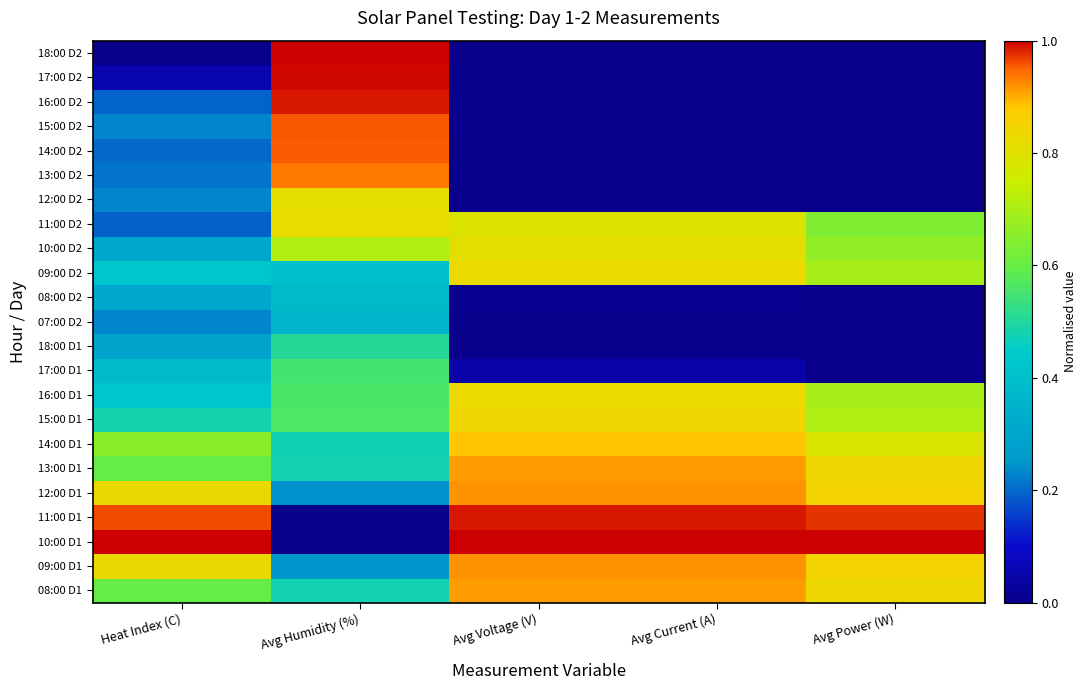

Reading right to left, extract all data points from this chart.

08:00 D1: Avg Power (W)=0.8	Avg Current (A)=0.9	Avg Voltage (V)=0.9	Avg Humidity (%)=0.5	Heat Index (C)=0.6
09:00 D1: Avg Power (W)=0.8	Avg Current (A)=0.9	Avg Voltage (V)=0.9	Avg Humidity (%)=0.2	Heat Index (C)=0.8
10:00 D1: Avg Power (W)=1.0	Avg Current (A)=1.0	Avg Voltage (V)=1.0	Avg Humidity (%)=0.0	Heat Index (C)=1.0
11:00 D1: Avg Power (W)=1.0	Avg Current (A)=1.0	Avg Voltage (V)=1.0	Avg Humidity (%)=0.0	Heat Index (C)=1.0
12:00 D1: Avg Power (W)=0.8	Avg Current (A)=0.9	Avg Voltage (V)=0.9	Avg Humidity (%)=0.2	Heat Index (C)=0.8
13:00 D1: Avg Power (W)=0.8	Avg Current (A)=0.9	Avg Voltage (V)=0.9	Avg Humidity (%)=0.5	Heat Index (C)=0.6
14:00 D1: Avg Power (W)=0.8	Avg Current (A)=0.9	Avg Voltage (V)=0.9	Avg Humidity (%)=0.5	Heat Index (C)=0.7
15:00 D1: Avg Power (W)=0.7	Avg Current (A)=0.8	Avg Voltage (V)=0.8	Avg Humidity (%)=0.6	Heat Index (C)=0.5
16:00 D1: Avg Power (W)=0.7	Avg Current (A)=0.8	Avg Voltage (V)=0.8	Avg Humidity (%)=0.6	Heat Index (C)=0.4
17:00 D1: Avg Power (W)=0.0	Avg Current (A)=0.0	Avg Voltage (V)=0.0	Avg Humidity (%)=0.6	Heat Index (C)=0.4
18:00 D1: Avg Power (W)=0.0	Avg Current (A)=0.0	Avg Voltage (V)=0.0	Avg Humidity (%)=0.5	Heat Index (C)=0.3
07:00 D2: Avg Power (W)=0.0	Avg Current (A)=0.0	Avg Voltage (V)=0.0	Avg Humidity (%)=0.4	Heat Index (C)=0.2
08:00 D2: Avg Power (W)=0.0	Avg Current (A)=0.0	Avg Voltage (V)=0.0	Avg Humidity (%)=0.4	Heat Index (C)=0.3
09:00 D2: Avg Power (W)=0.7	Avg Current (A)=0.8	Avg Voltage (V)=0.8	Avg Humidity (%)=0.4	Heat Index (C)=0.4
10:00 D2: Avg Power (W)=0.7	Avg Current (A)=0.8	Avg Voltage (V)=0.8	Avg Humidity (%)=0.7	Heat Index (C)=0.3
11:00 D2: Avg Power (W)=0.6	Avg Current (A)=0.8	Avg Voltage (V)=0.8	Avg Humidity (%)=0.8	Heat Index (C)=0.2
12:00 D2: Avg Power (W)=0.0	Avg Current (A)=0.0	Avg Voltage (V)=0.0	Avg Humidity (%)=0.8	Heat Index (C)=0.2
13:00 D2: Avg Power (W)=0.0	Avg Current (A)=0.0	Avg Voltage (V)=0.0	Avg Humidity (%)=0.9	Heat Index (C)=0.2
14:00 D2: Avg Power (W)=0.0	Avg Current (A)=0.0	Avg Voltage (V)=0.0	Avg Humidity (%)=1.0	Heat Index (C)=0.2
15:00 D2: Avg Power (W)=0.0	Avg Current (A)=0.0	Avg Voltage (V)=0.0	Avg Humidity (%)=1.0	Heat Index (C)=0.2
16:00 D2: Avg Power (W)=0.0	Avg Current (A)=0.0	Avg Voltage (V)=0.0	Avg Humidity (%)=1.0	Heat Index (C)=0.2
17:00 D2: Avg Power (W)=0.0	Avg Current (A)=0.0	Avg Voltage (V)=0.0	Avg Humidity (%)=1.0	Heat Index (C)=0.1
18:00 D2: Avg Power (W)=0.0	Avg Current (A)=0.0	Avg Voltage (V)=0.0	Avg Humidity (%)=1.0	Heat Index (C)=0.0